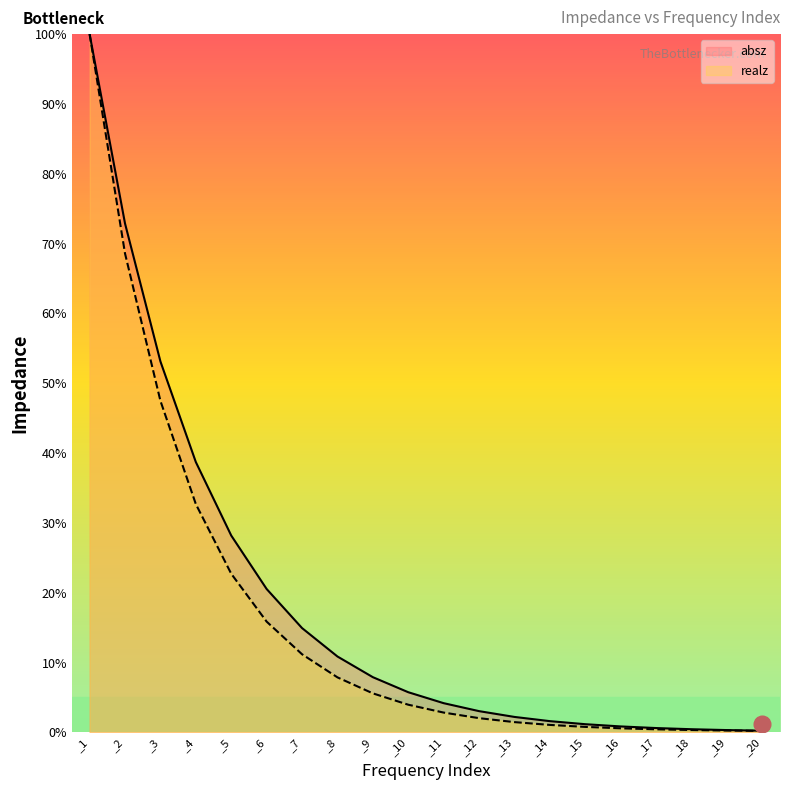

What is the difference between the maximum and minimum values in the realz series?

99.8